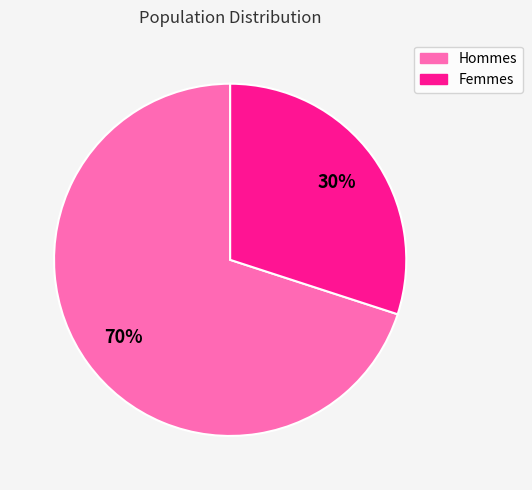

To the nearest percent, what is the difference between the largest and smallest slice percentages?

40%